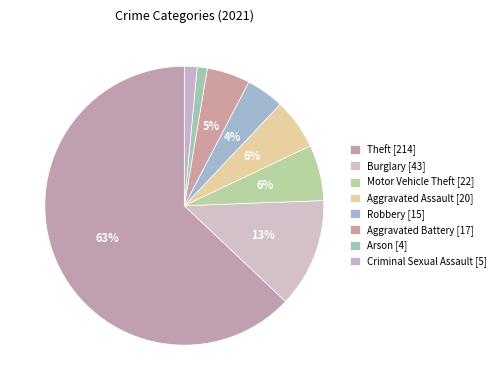

Count the number of slices in the pie.

8